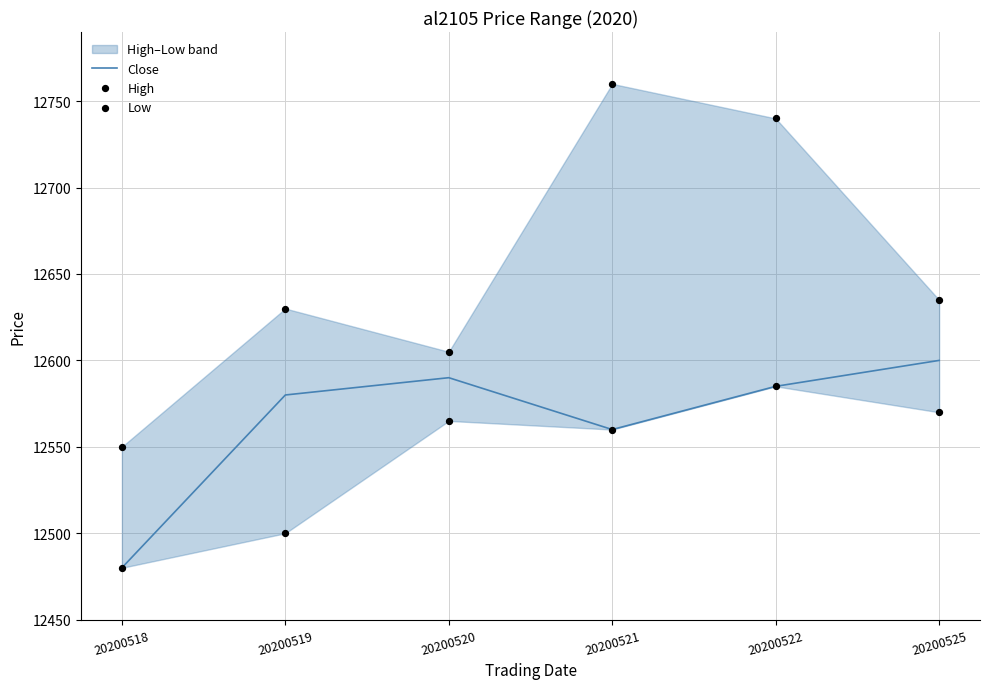

At which category is the sum across all series the highest?

20200522